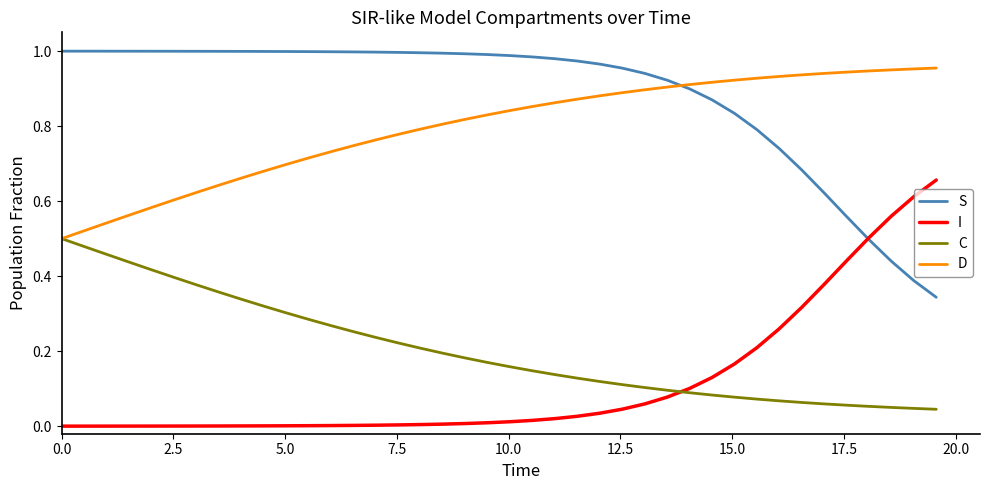

List the series in order of their peak value, highest first.

S, D, I, C